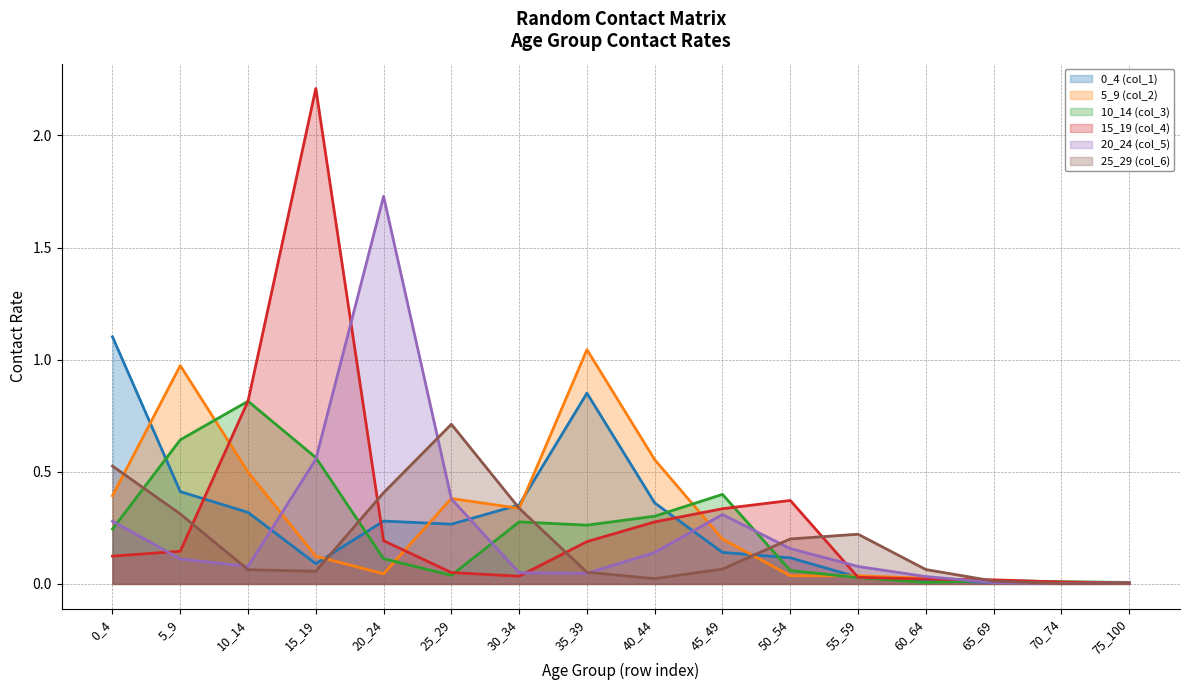

Rank the series at 35_39 from highest to lowest value.

5_9 (col_2), 0_4 (col_1), 10_14 (col_3), 15_19 (col_4), 25_29 (col_6), 20_24 (col_5)